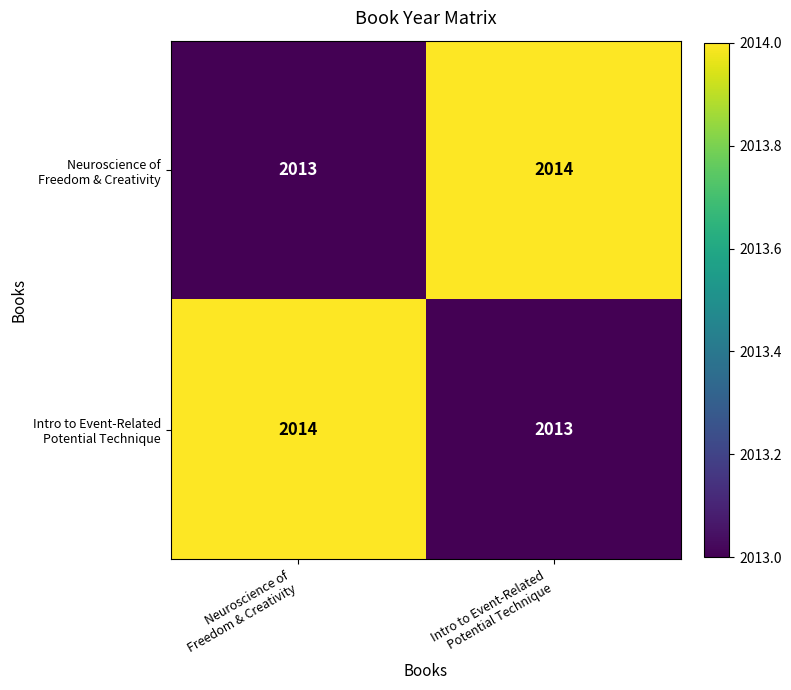

What is the smallest value displayed?

2013